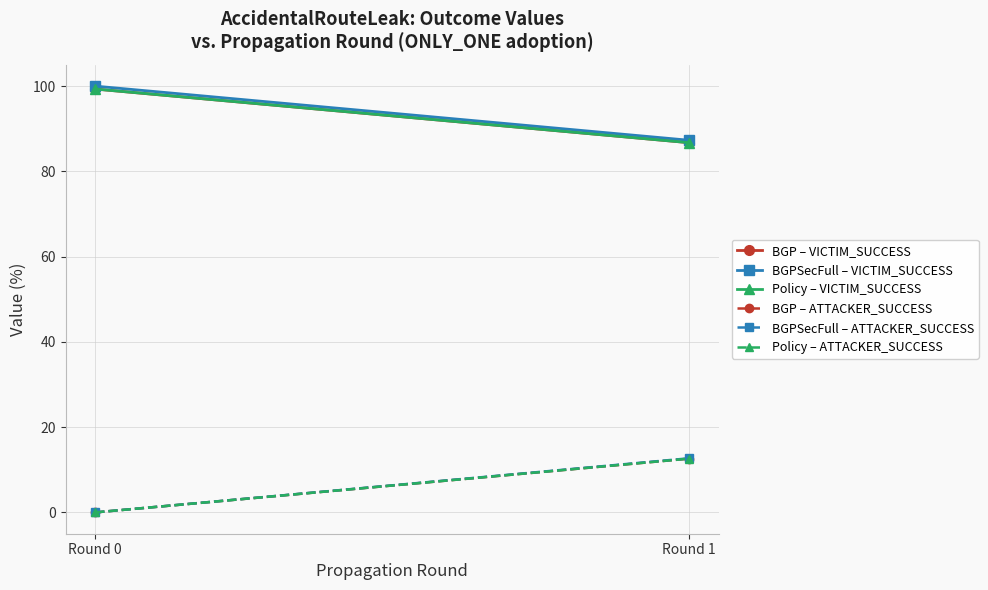

What is the total value across all series at Round 0?

298.6